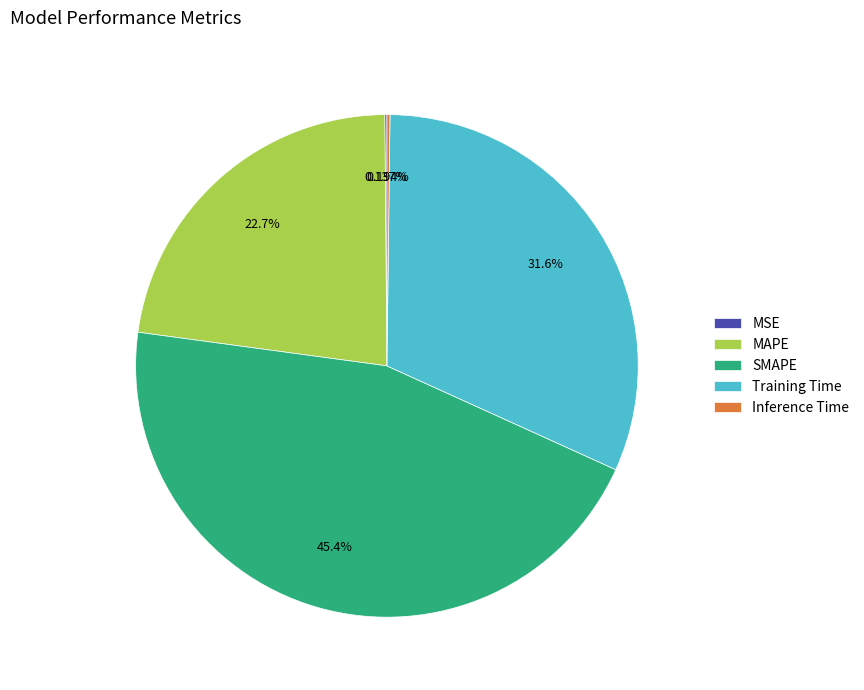

Is the sum of Training Time and SMAPE greater than half?

Yes